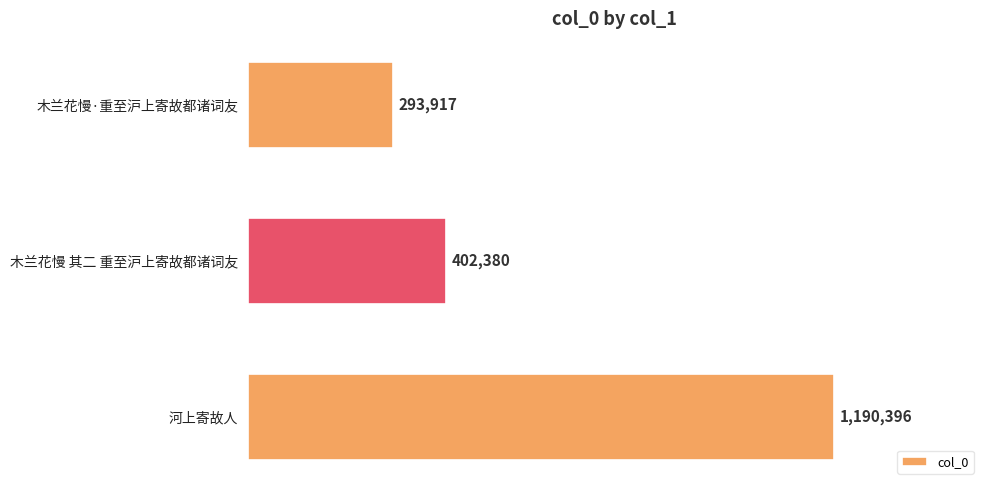

Rank the categories by value from lowest to highest.

木兰花慢·重至沪上寄故都诸词友, 木兰花慢 其二 重至沪上寄故都诸词友, 河上寄故人